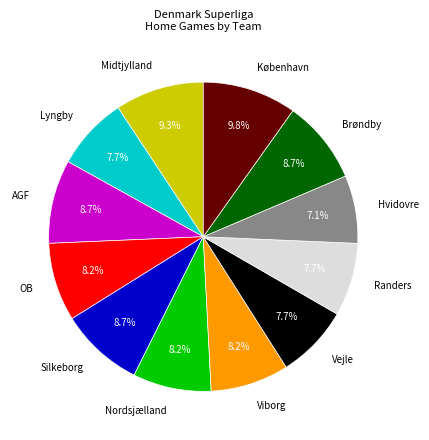

Which slice is the largest?

København